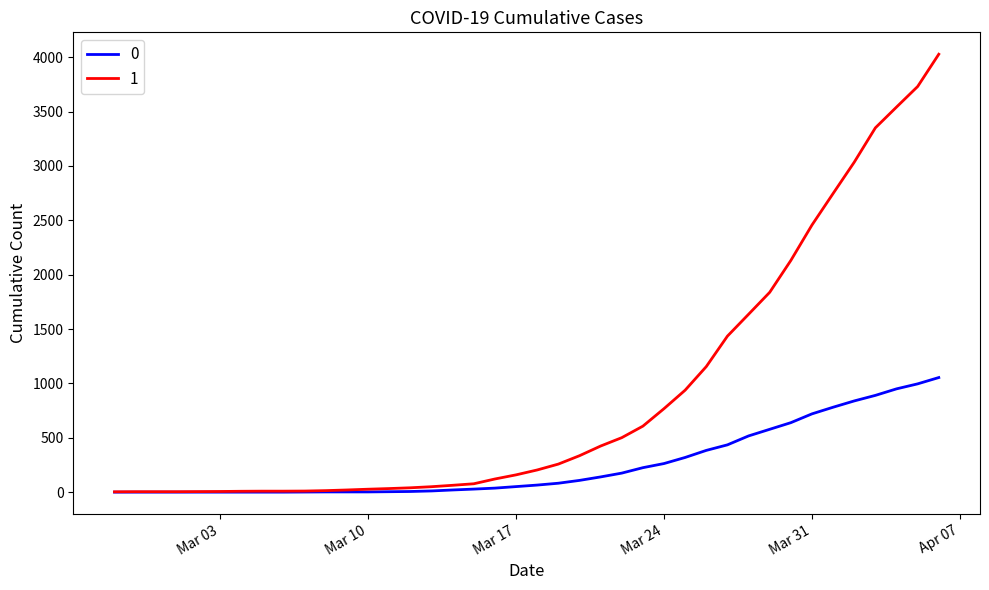

Rank the series by their maximum value, from highest to lowest.

1, 0